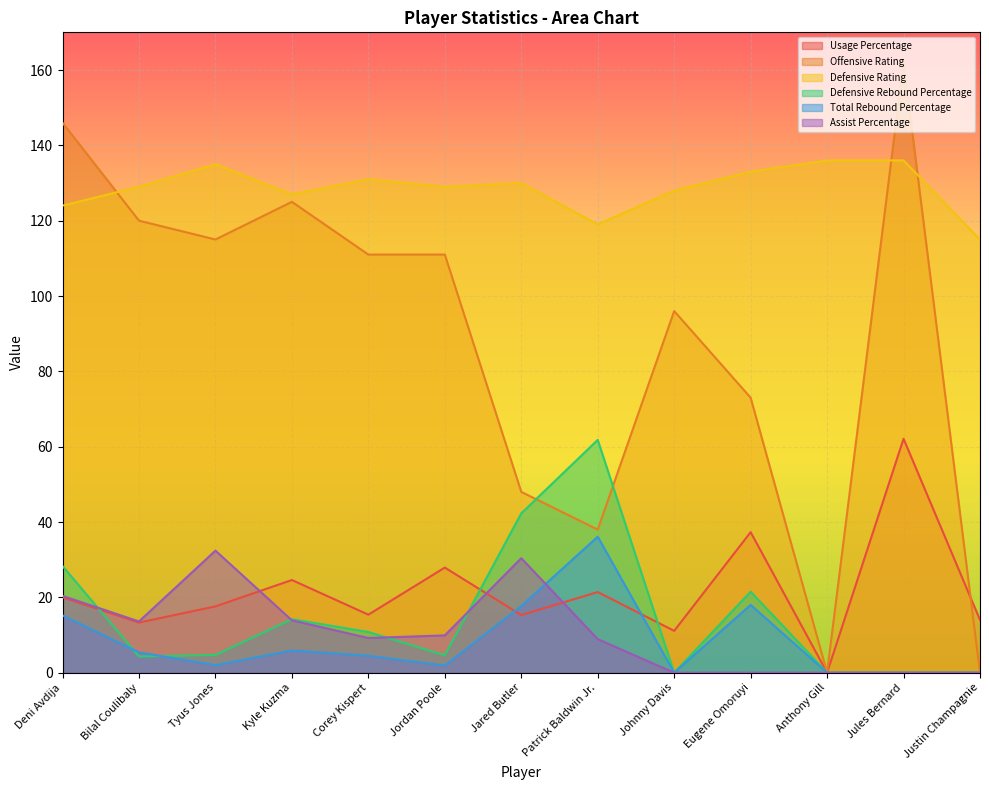

Where do Total Rebound Percentage and Assist Percentage first cross each other?

Jared Butler and Patrick Baldwin Jr.